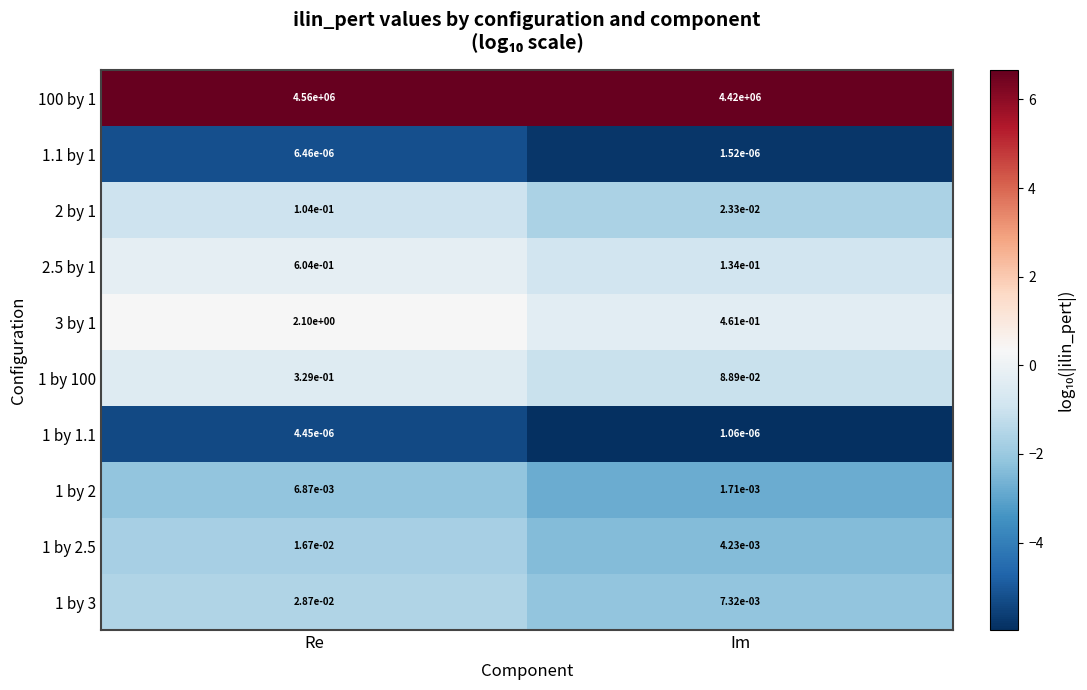

Which label corresponds to the largest value in the chart?

Re